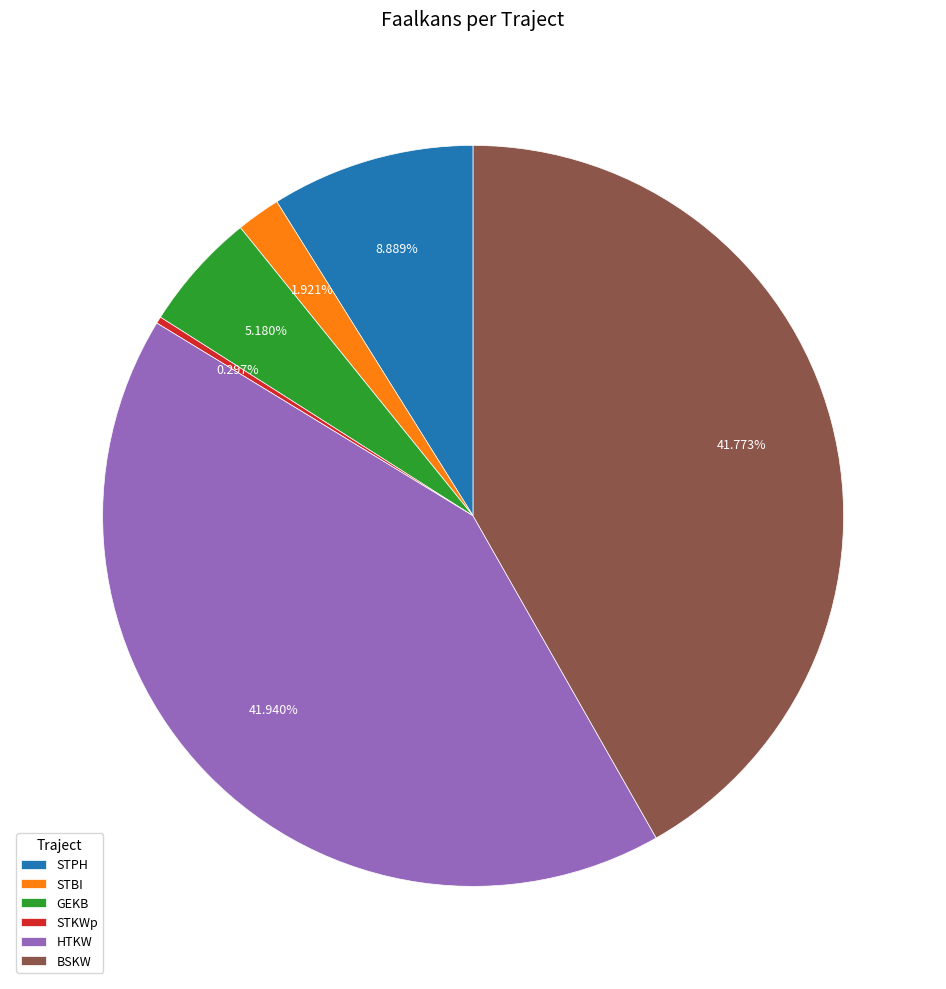

Is there any slice that represents more than half of the pie?

No